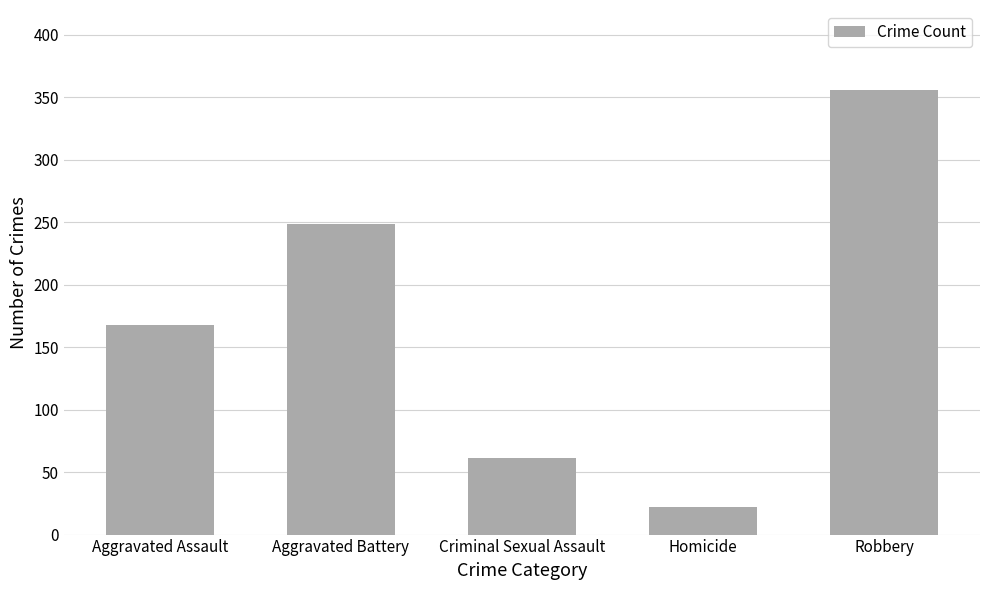

How many values are between 61 and 249?

3